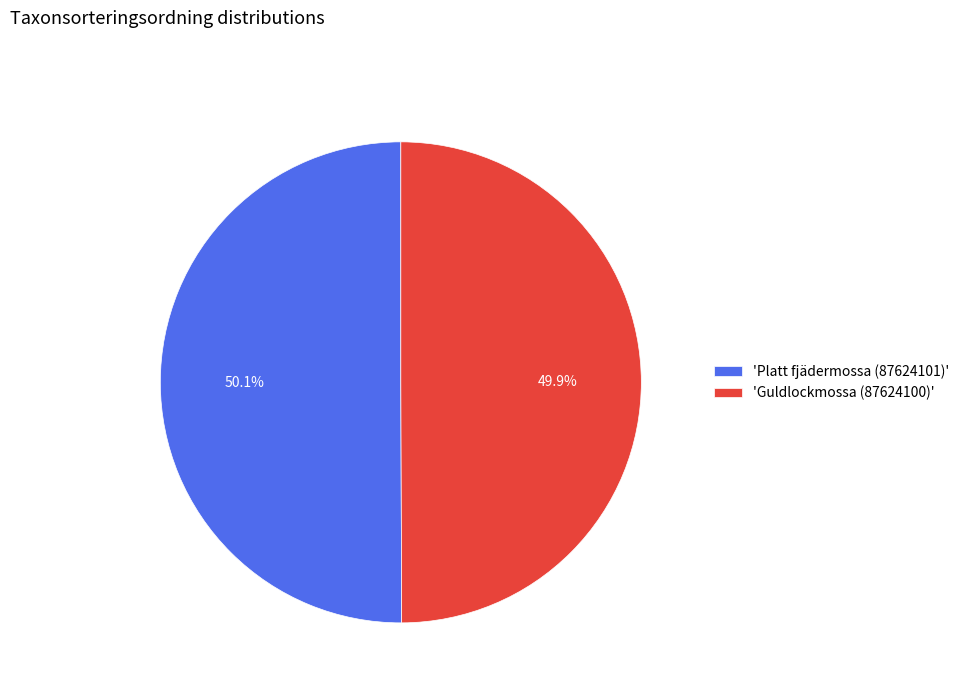

Approximately how many times larger is the value at 'Guldlockmossa (87624100)' compared to 'Platt fjädermossa (87624101)'?

1.0